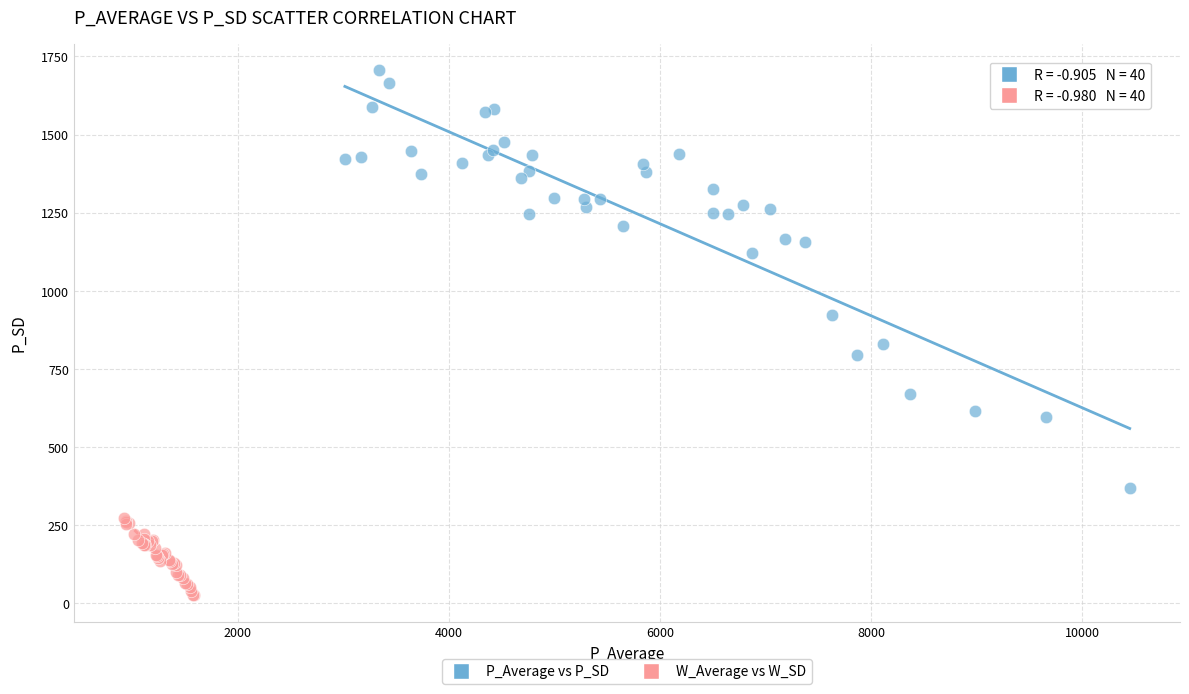

Which series contains the highest Y value?

P_Average vs P_SD